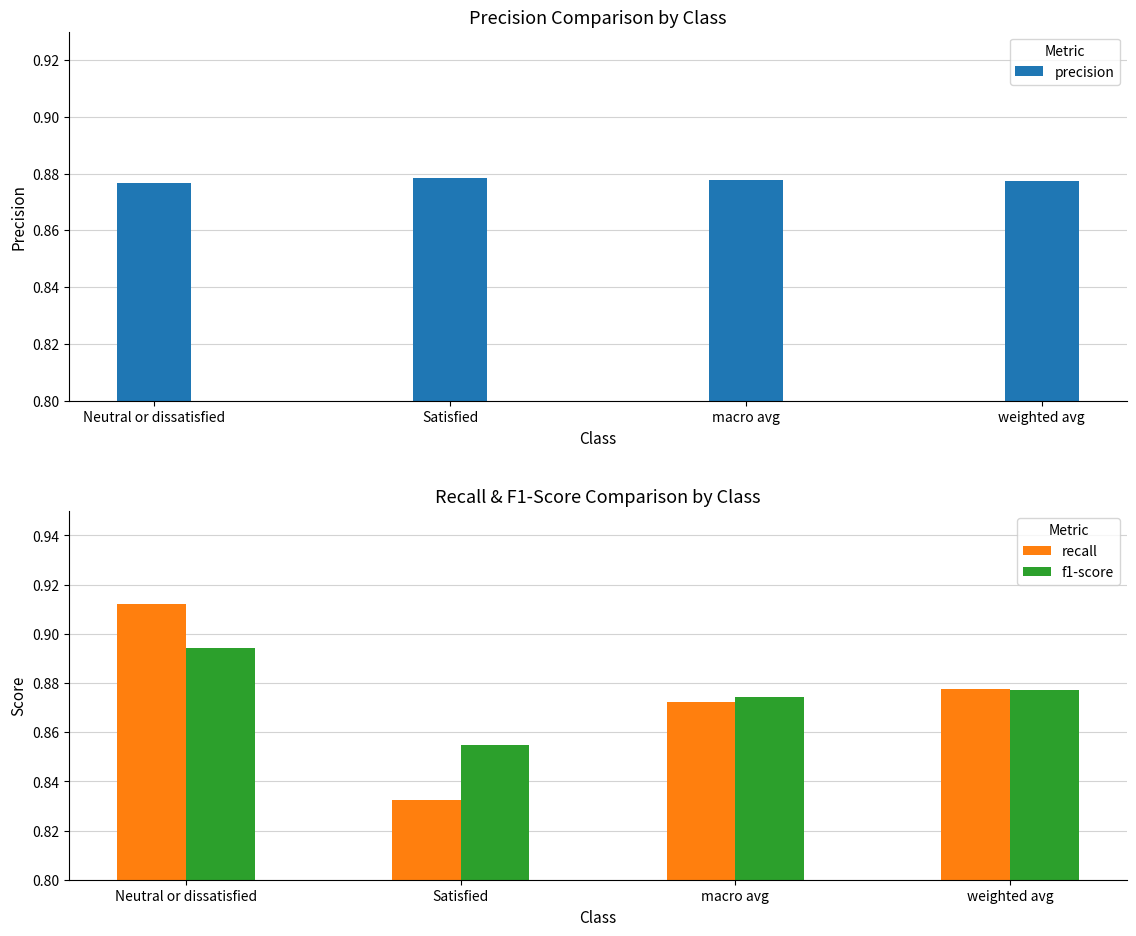

Which series has the largest range (max minus min)?

recall